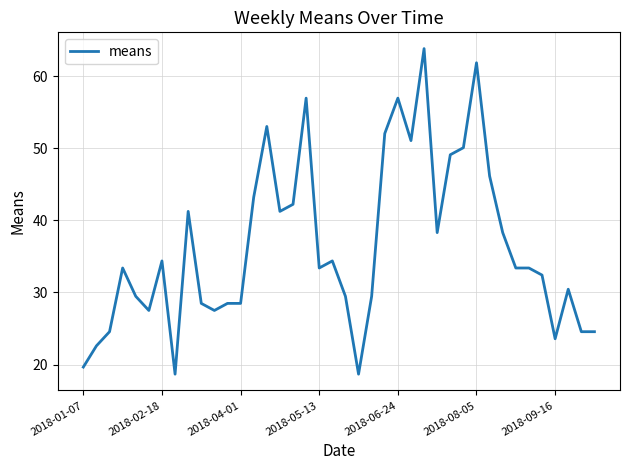

What is the minimum value shown in the chart?

18.7